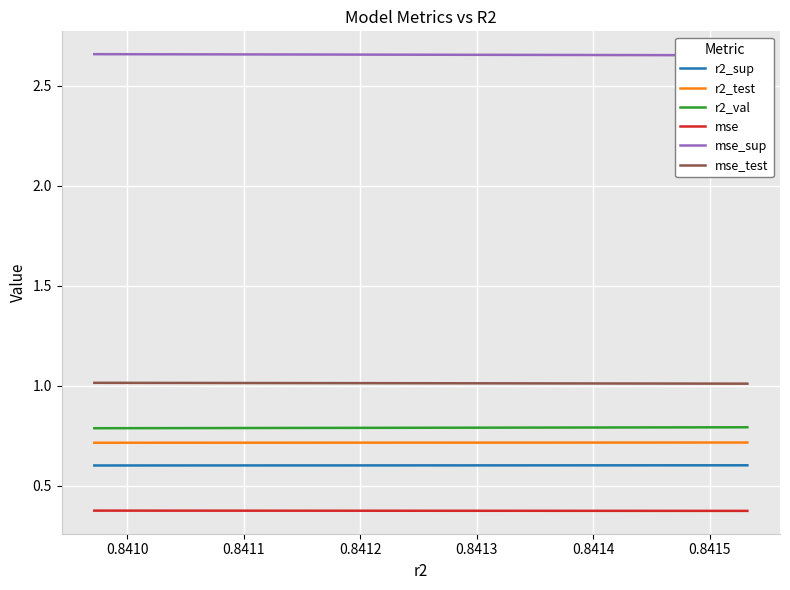

What is the value of the mse_test point at the 4th from the left?

1.0